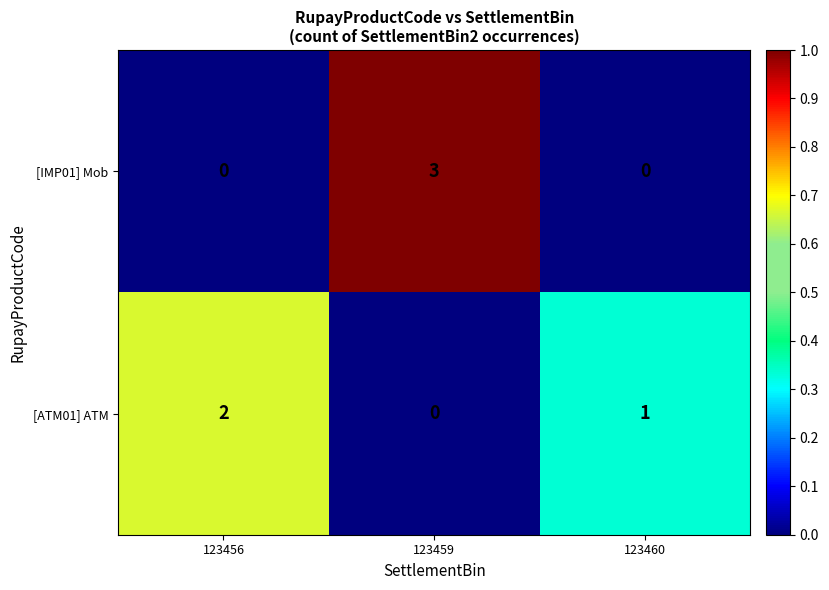

What is the highest value of the [IMP01] Mob series?

3